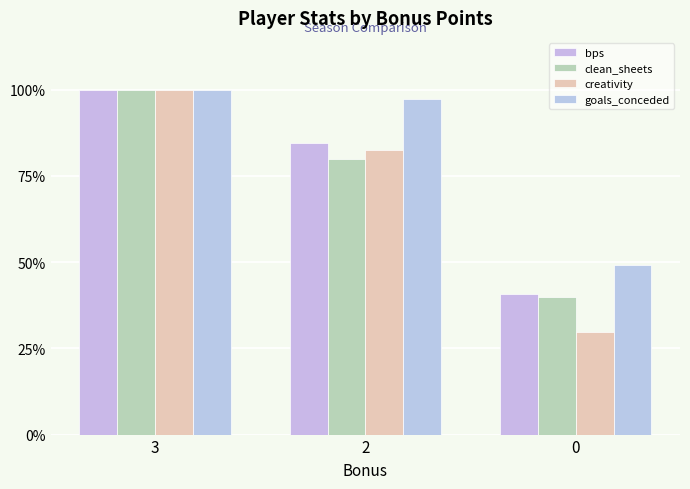

The clean_sheets series shows 100.0 at 3. True or false?

True